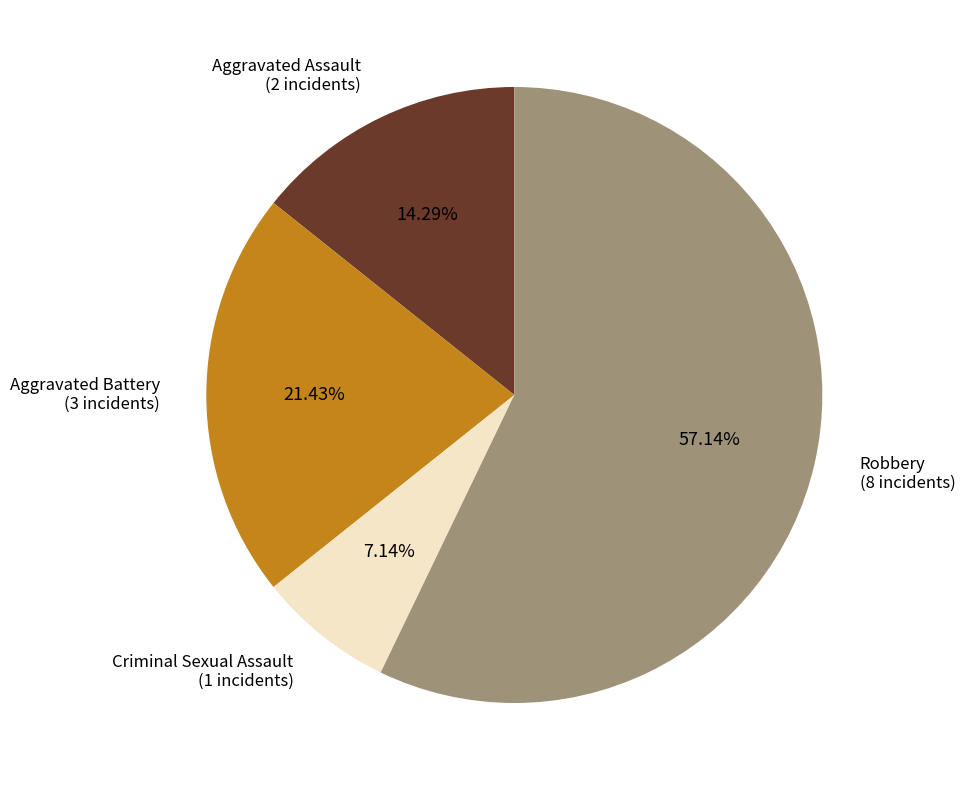

What portion of the pie excludes Aggravated Assault?

85.7%